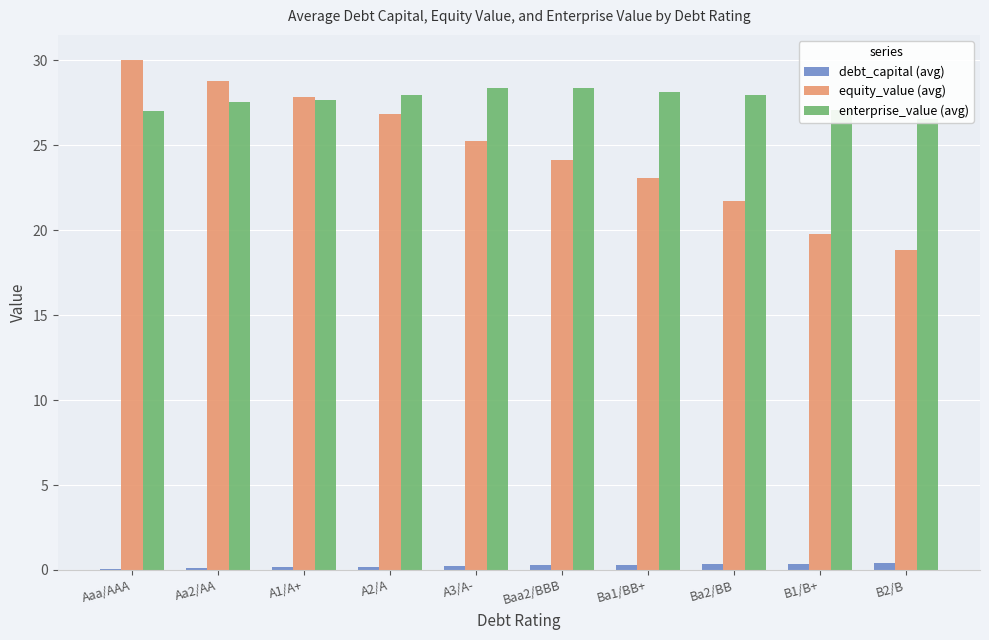

How many groups of bars are there?

10